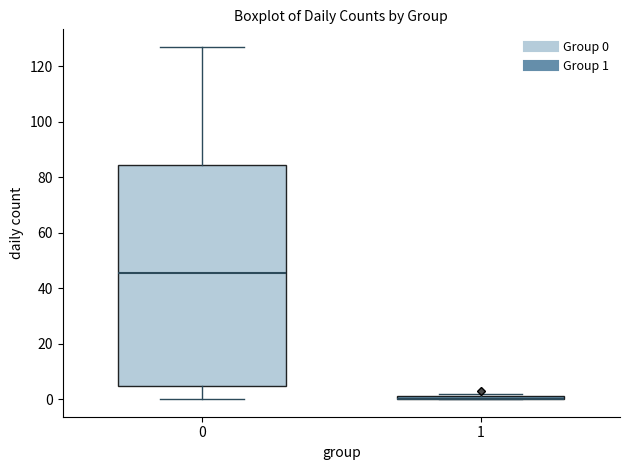

Comparing the boxes themselves (not the whiskers), which one is the tallest?

0